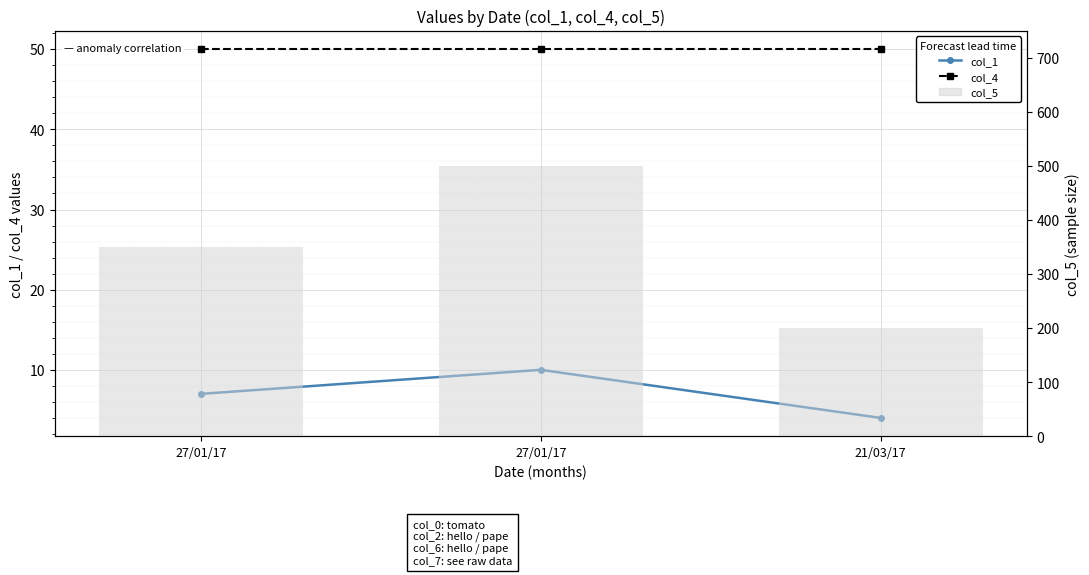

What are all the series names shown in the legend?

col_1, col_4, col_5